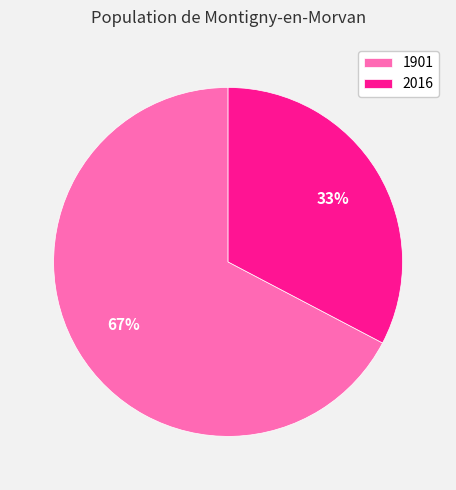

How many segments does this pie chart have?

2